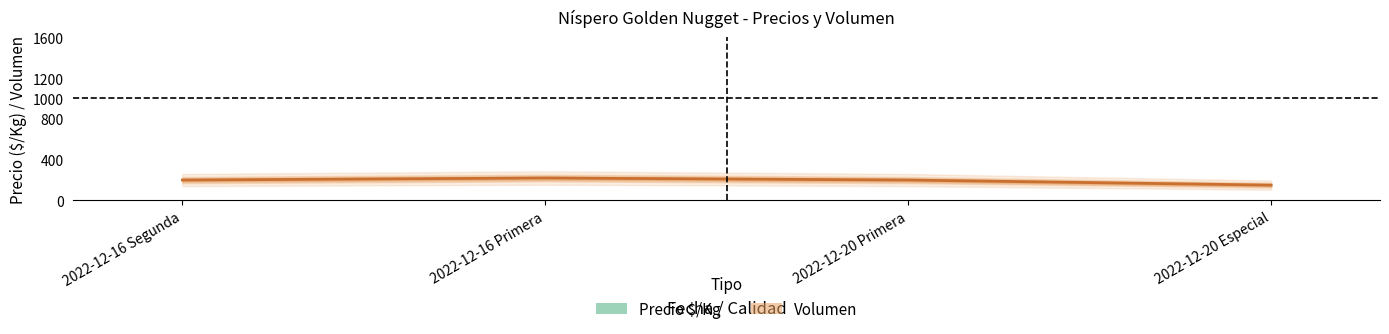

What is the label of the 2nd point from the right?

2022-12-20 Primera